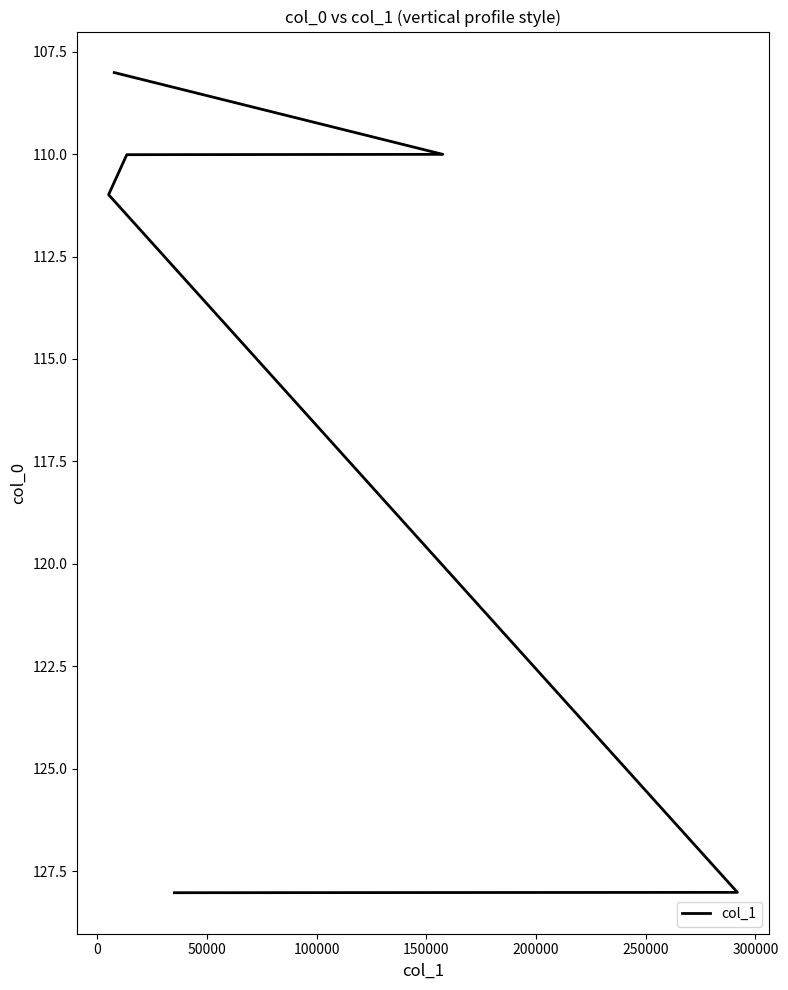

How many data points are less than 110?

1